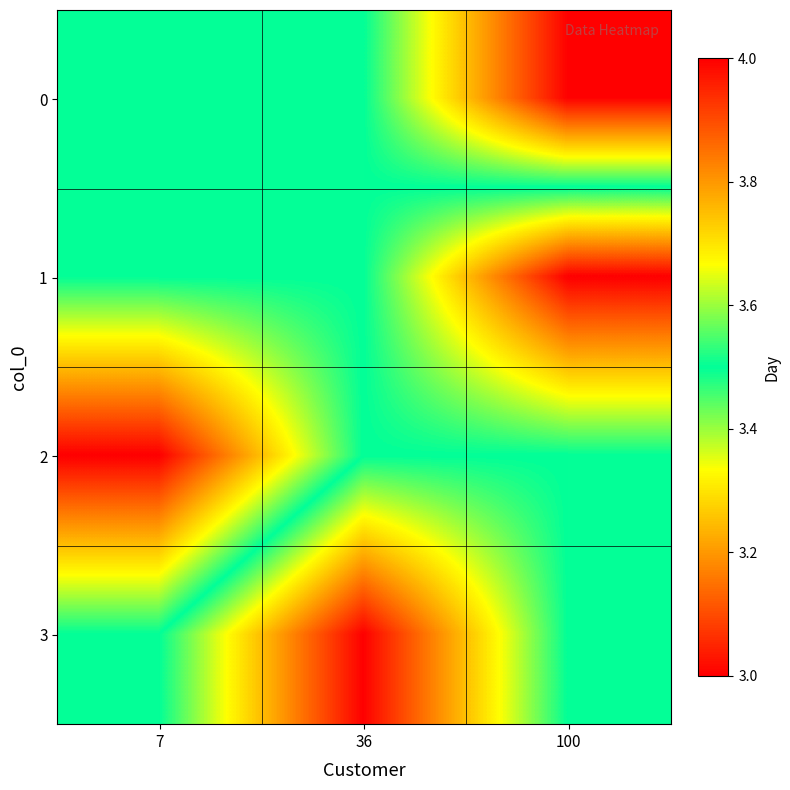

Reading left to right, transcribe all the data shown in this chart.

0: 7=3.5	36=3.5	100=3.0
1: 7=3.5	36=3.5	100=4.0
2: 7=4.0	36=3.5	100=3.5
3: 7=3.5	36=3.0	100=3.5